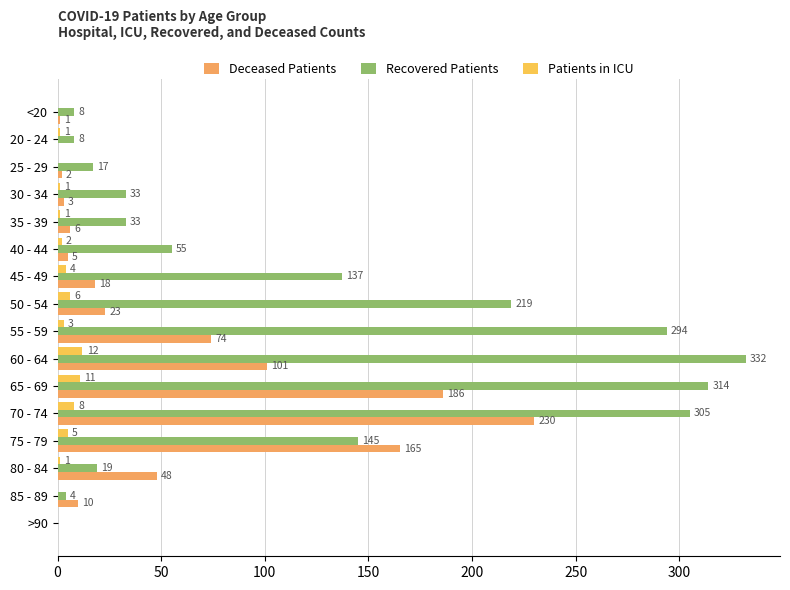

How many categories are shown in the chart?

16